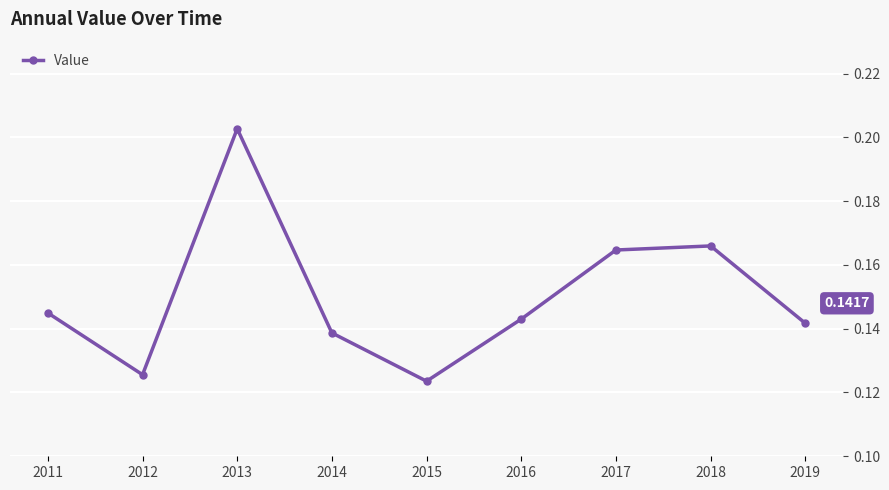

Does the chart have visible grid lines?

Yes